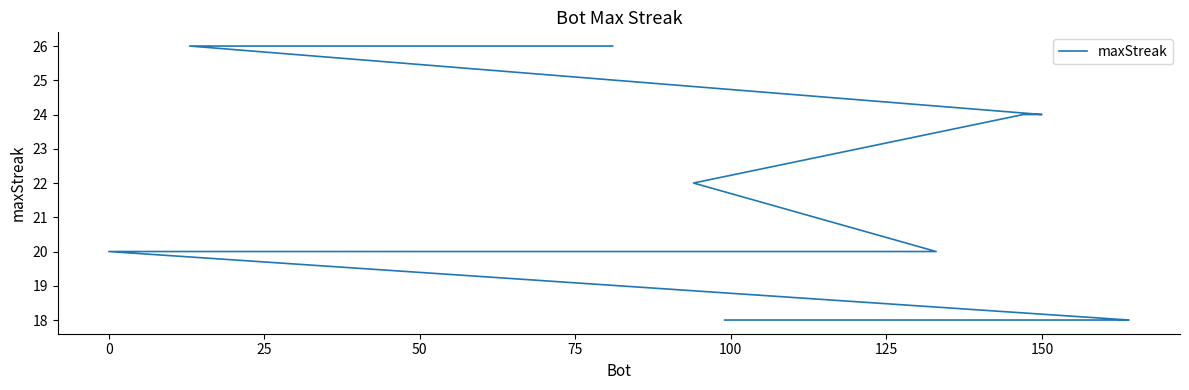

How many lines are shown in the chart?

1